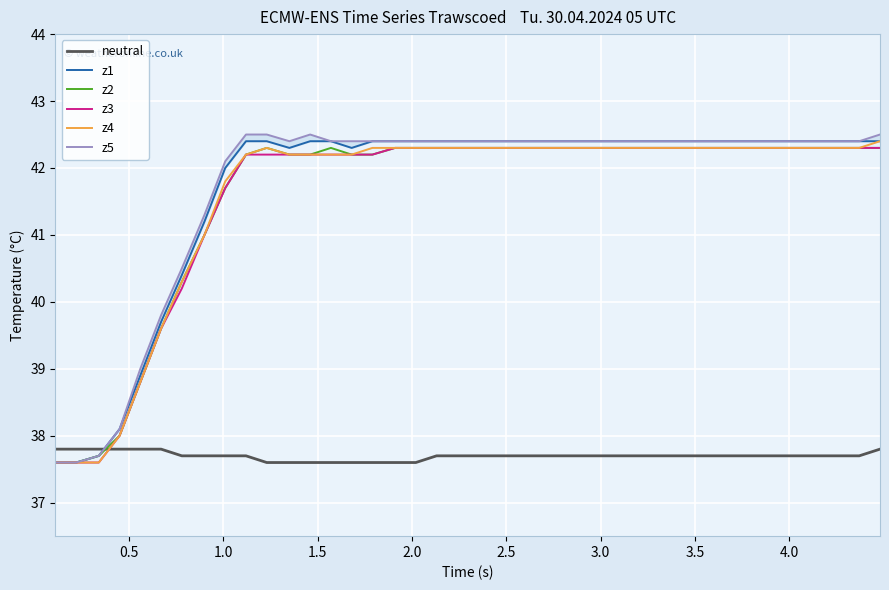

How many intersections are there between z4 and neutral?

1